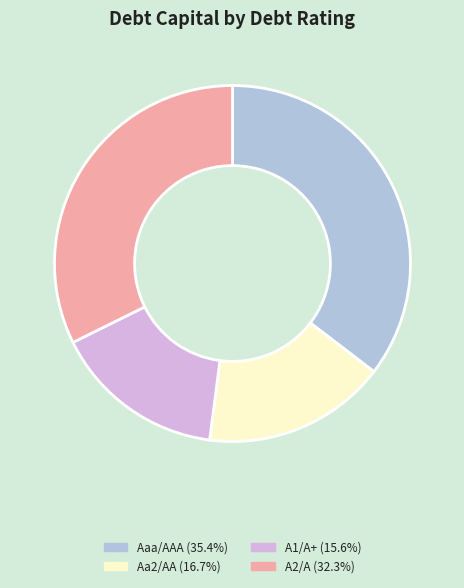

Is there a majority slice in this chart?

No